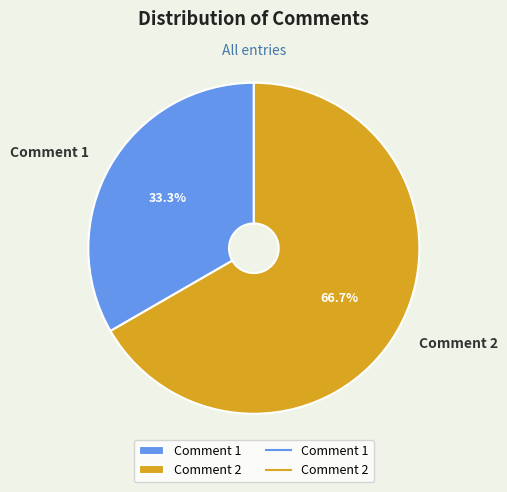

To the nearest percent, what is the average slice percentage?

50%